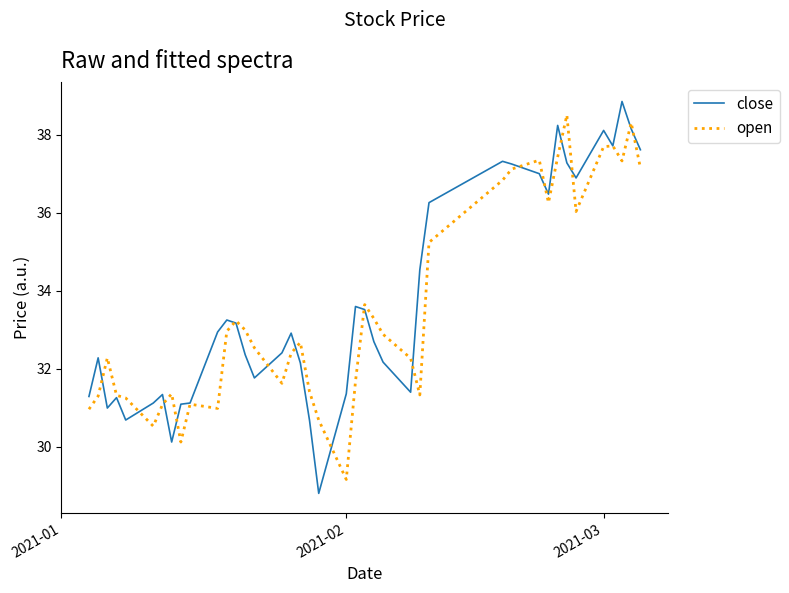

What is the highest value of the close series?

38.9